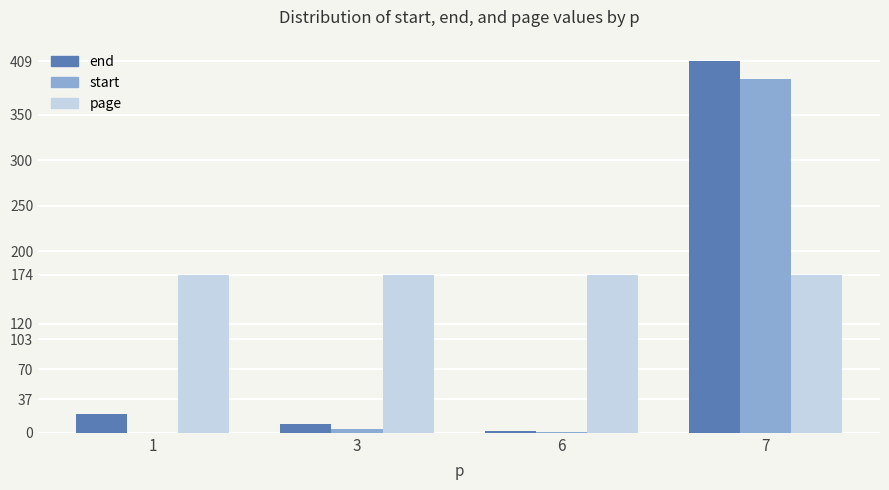

What is the total value across all series at 6?

177